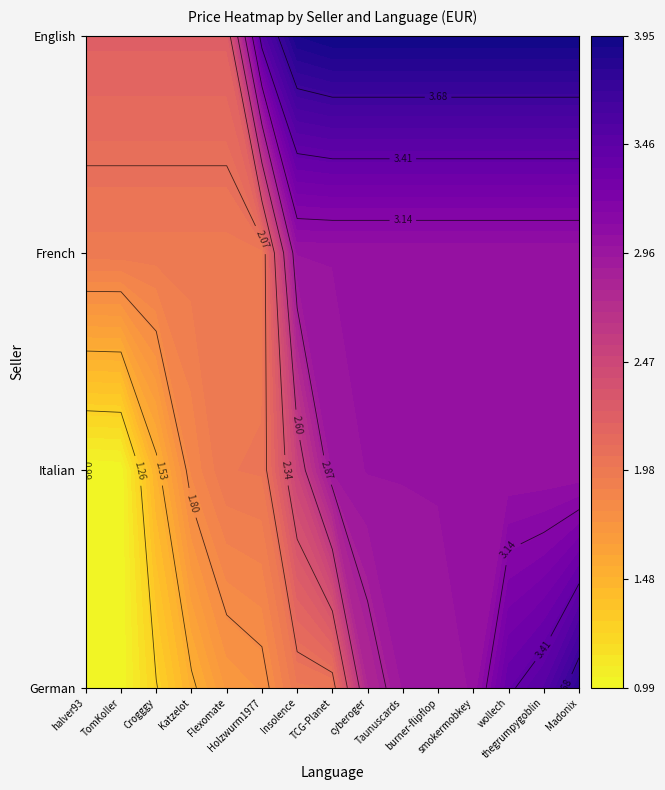

At which label is English closest to 3?

Holzwurm1977